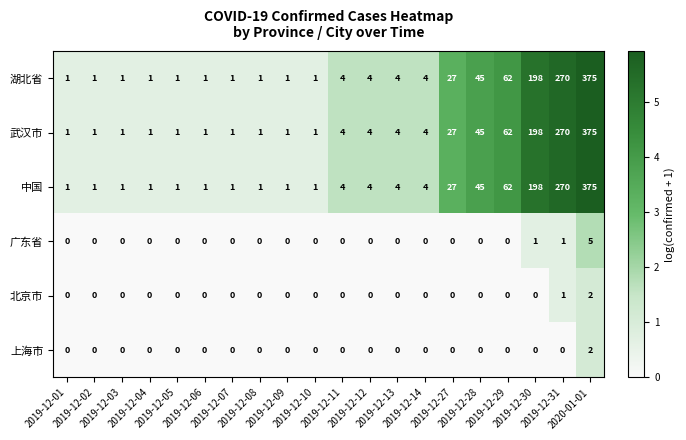

What is the greatest value displayed?

375